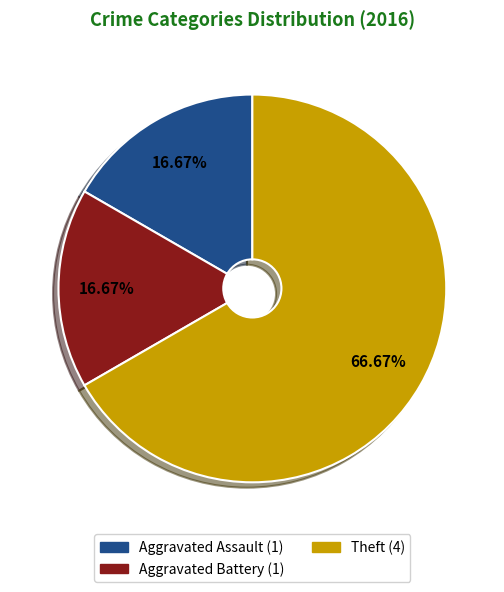

Is there any slice that represents more than half of the pie?

Yes